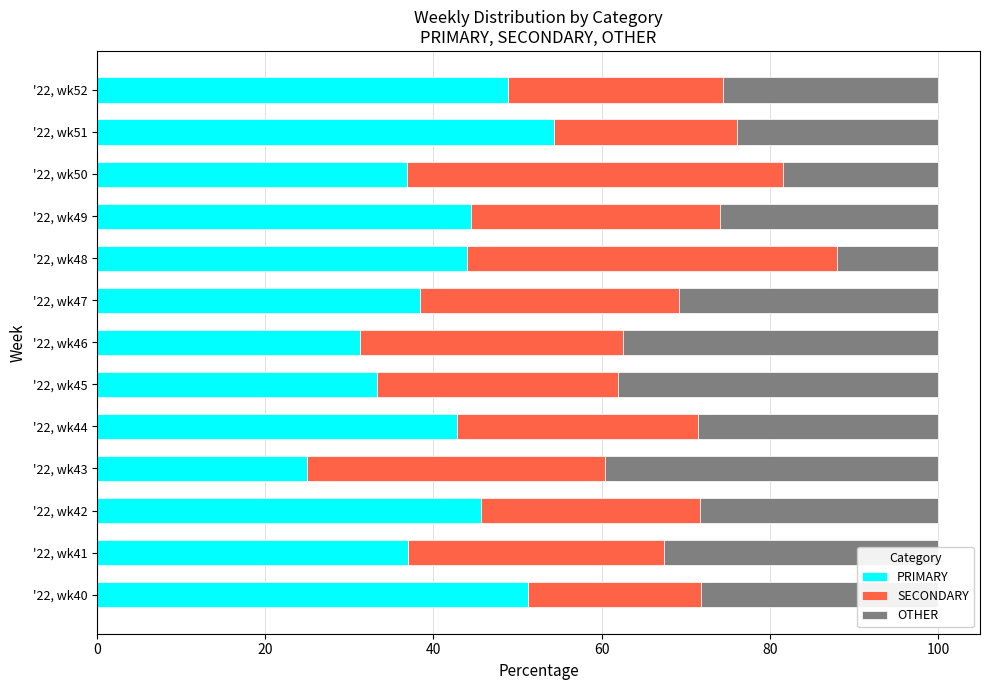

True or false: PRIMARY has a value of 45.7 at '22, wk42.

True